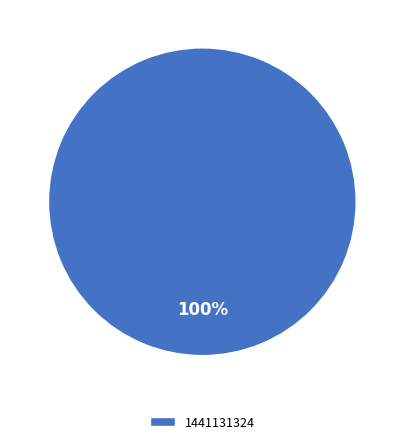

How many slices are in this pie chart?

1